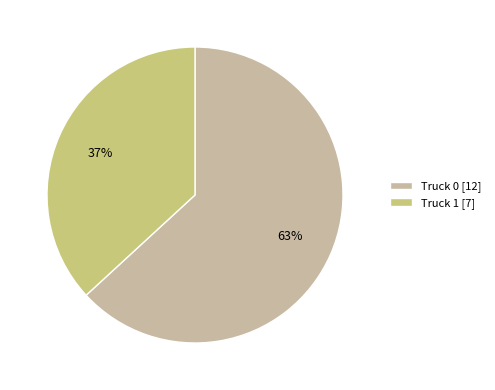

Does any single category account for the majority?

Yes